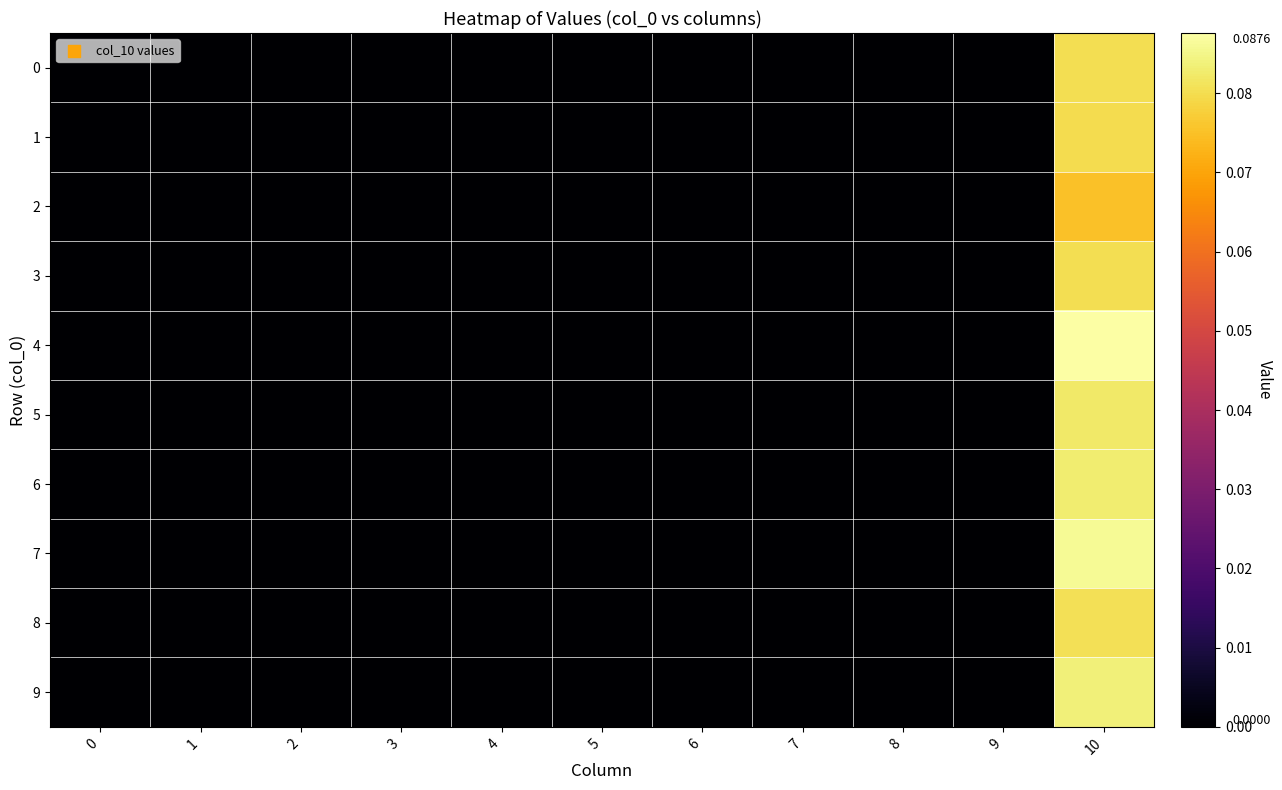

At which category is the sum across all series the highest?

10